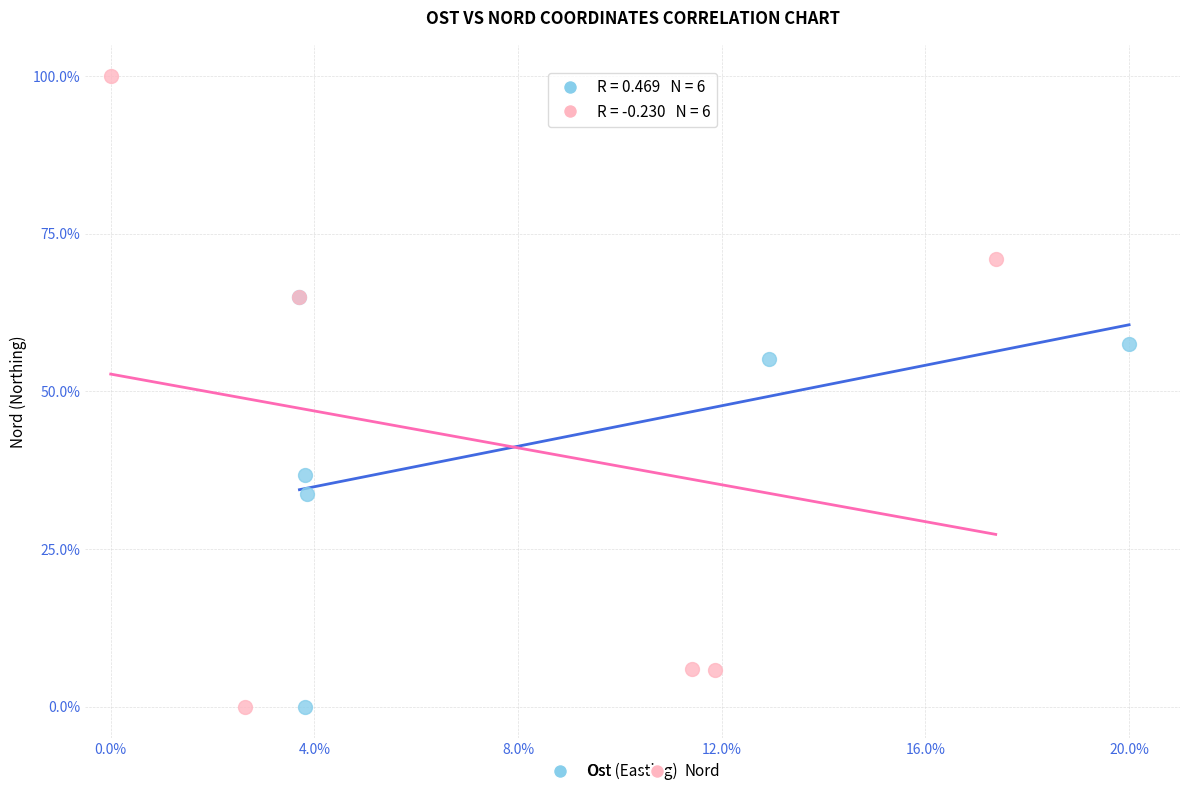

Which series reaches the maximum Y coordinate?

Nord